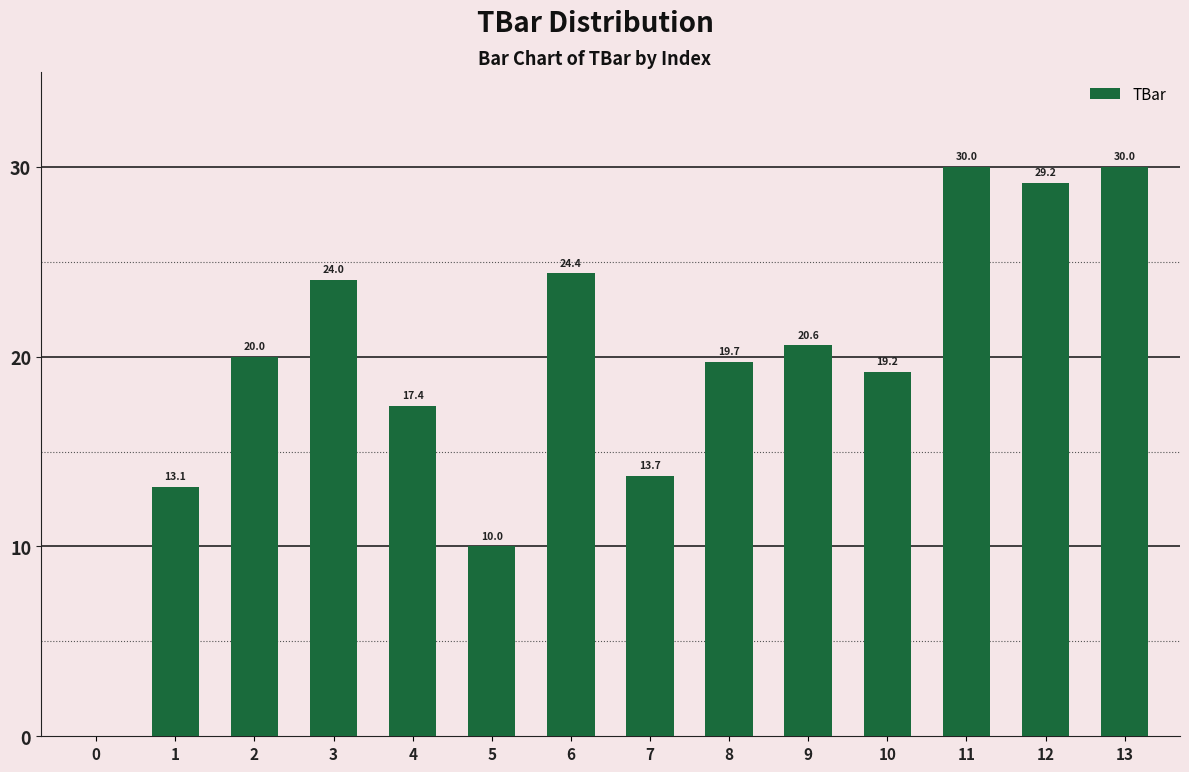

The chart shows a value of 44.2 at 13. True or false?

False